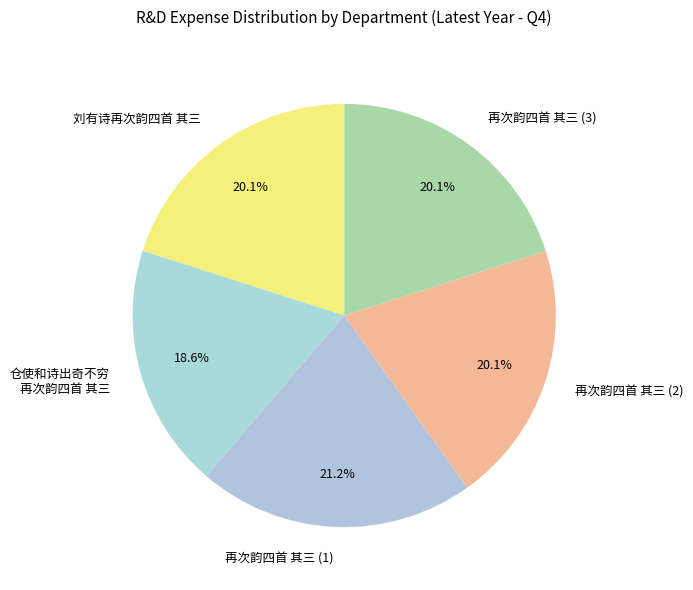

Which category has the smallest portion of the pie?

仓使和诗出奇不穷 再次韵四首 其三